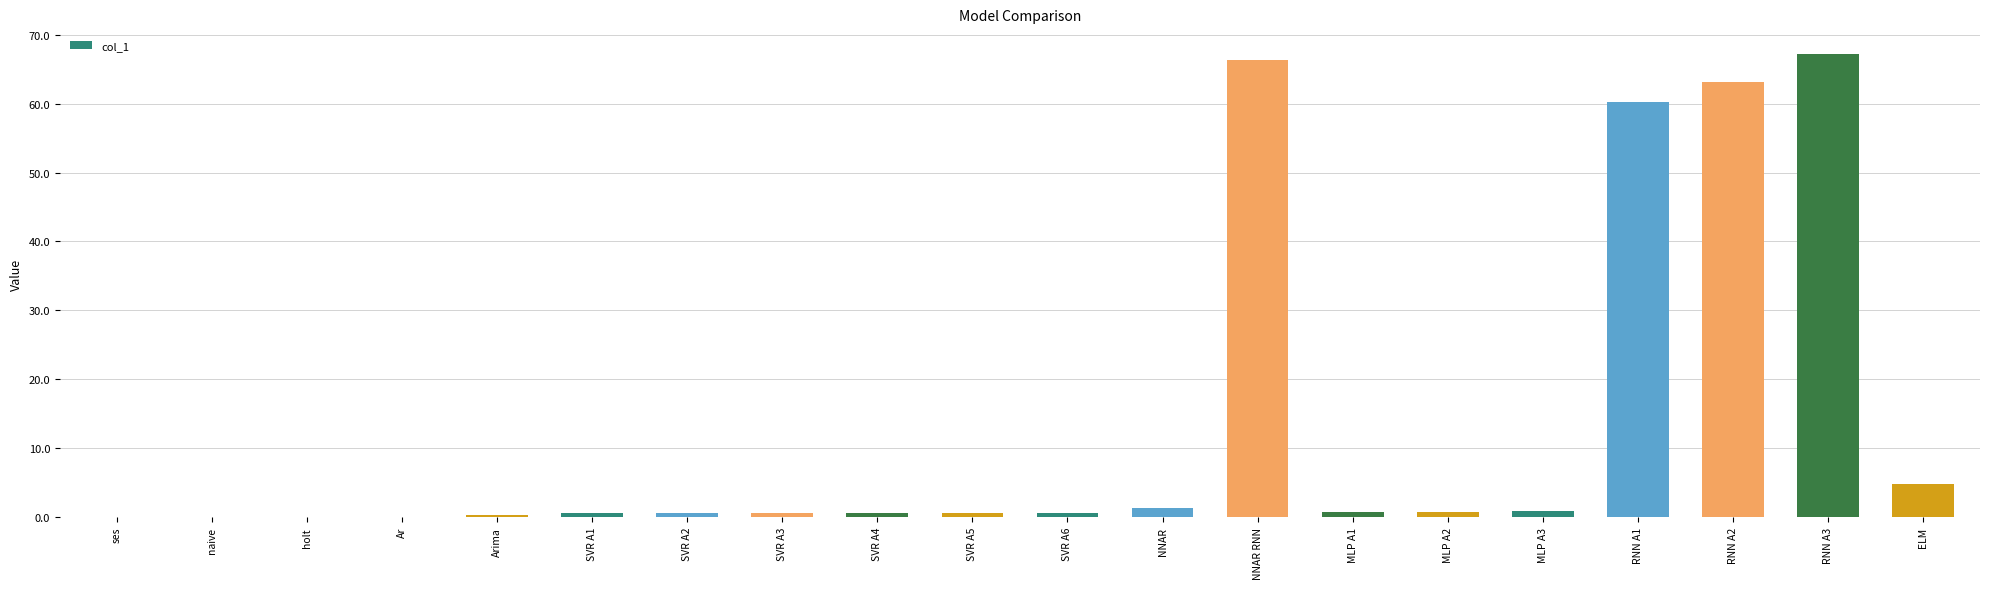

Is it true that the value at ses is 0.0?

True